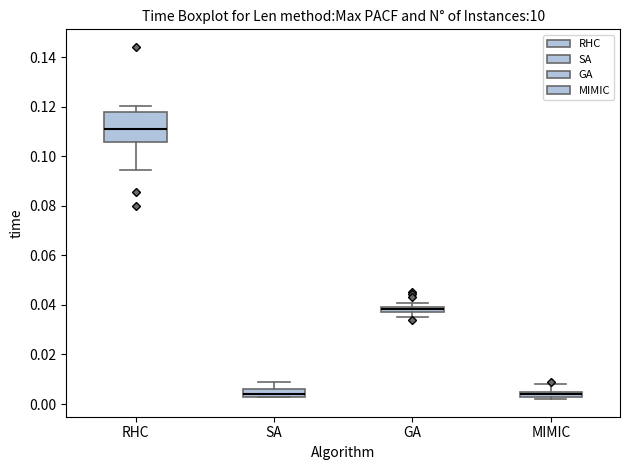

Where does the lower whisker of the box for RHC end on the y-axis? The values are not printed on the chart, so give them approximately, as read against the axis.

0.094